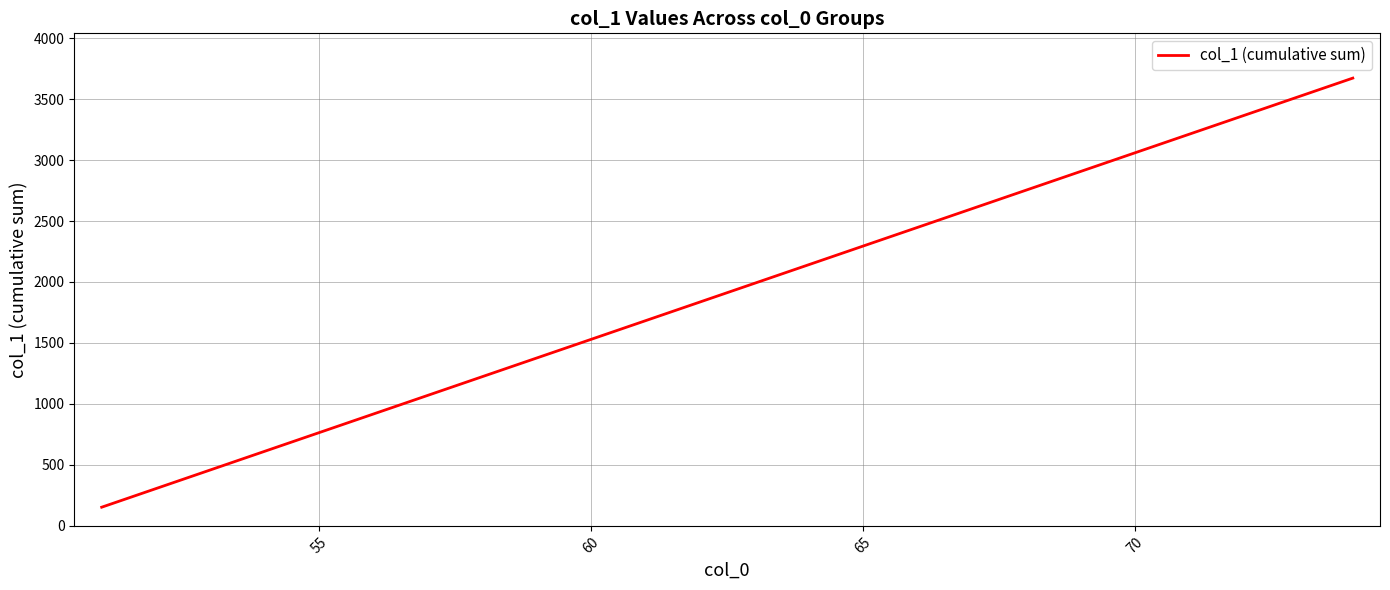

What is the smallest value displayed?

153